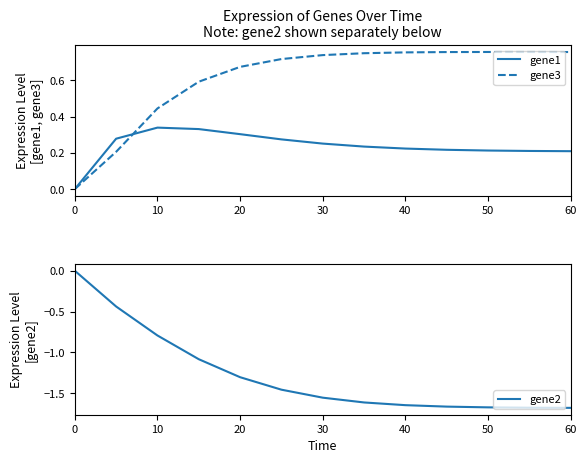

What is the minimum value shown in the chart?

-1.7